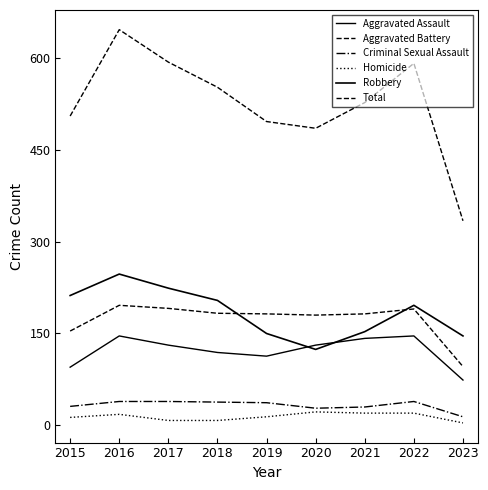

Where is the first local minimum for Robbery?

2020